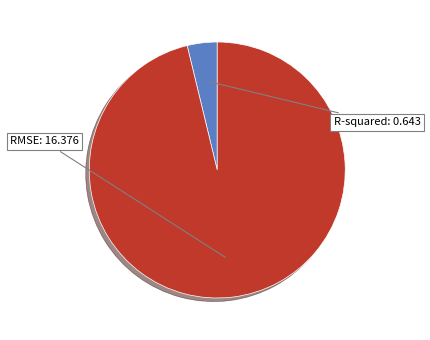

How many slices are in this pie chart?

2